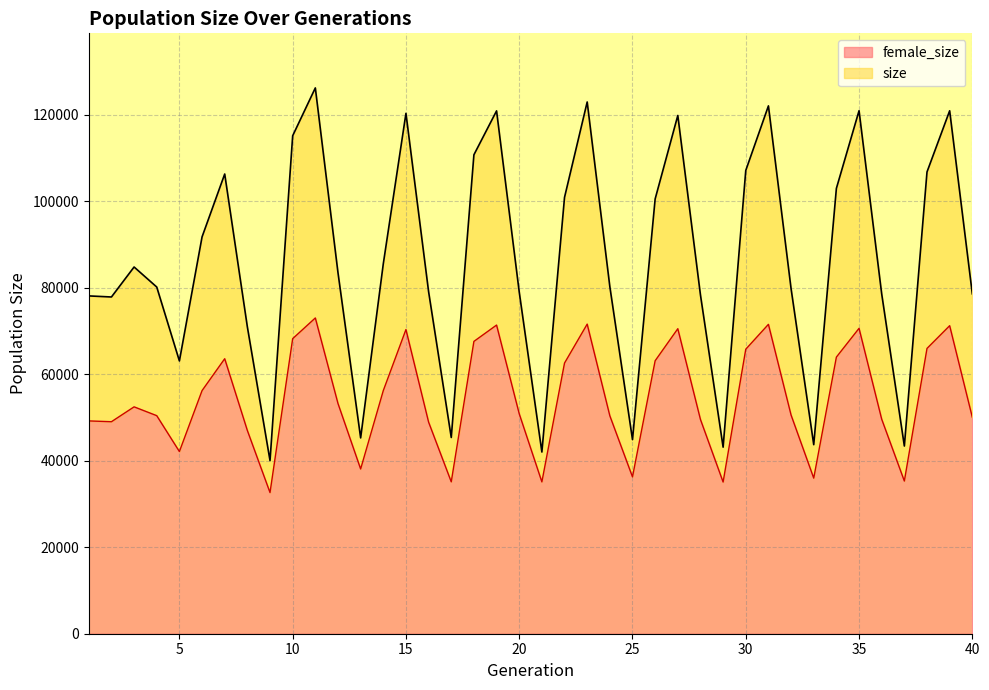

Which has a higher value, 35 or 22?

35